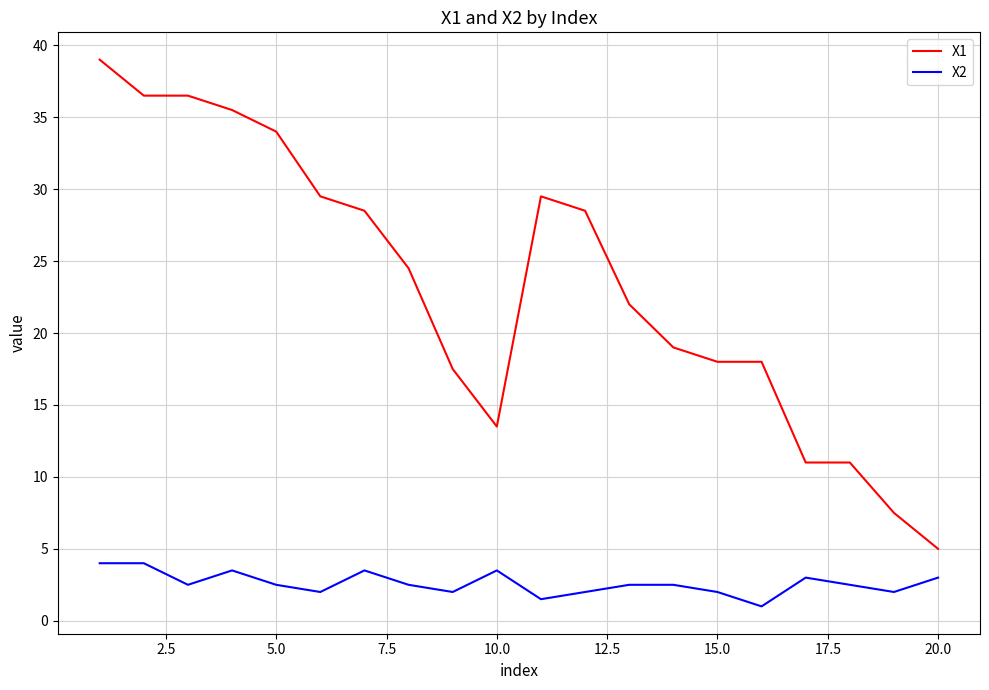

In X2, how many points are lower than both neighbors (excluding endpoints)?

6